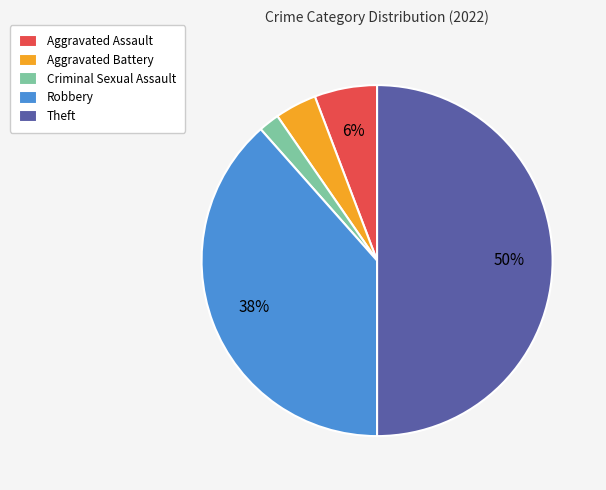

To the nearest percent, what is the average slice percentage?

20%